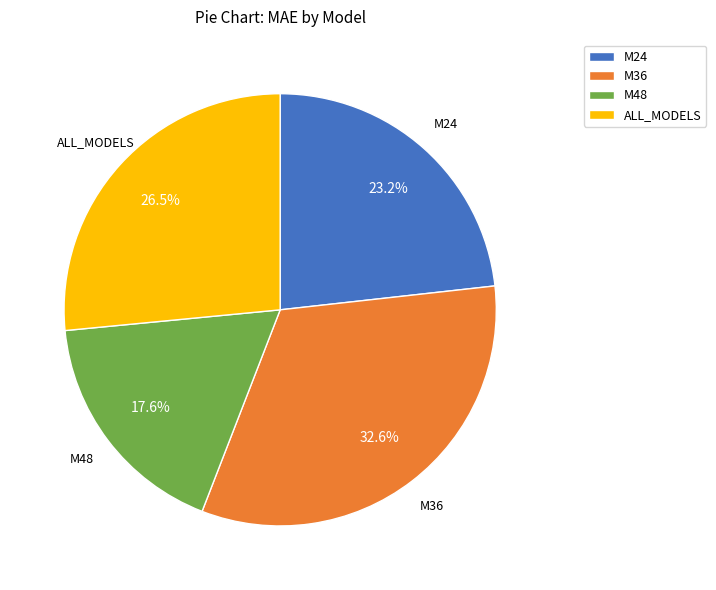

Rank the categories by value from highest to lowest.

M36, ALL_MODELS, M24, M48